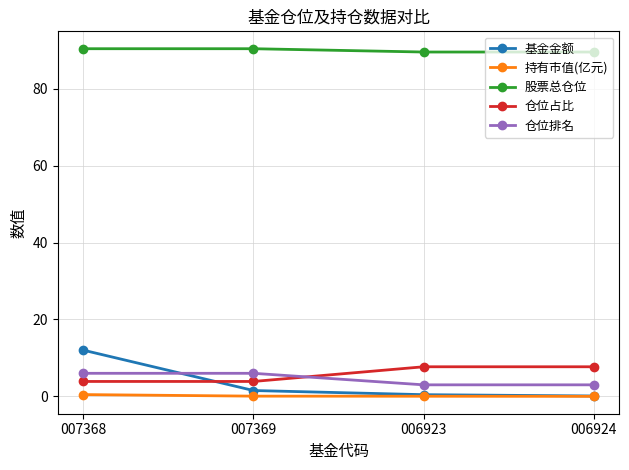

Which series has the widest spread of values?

基金金额